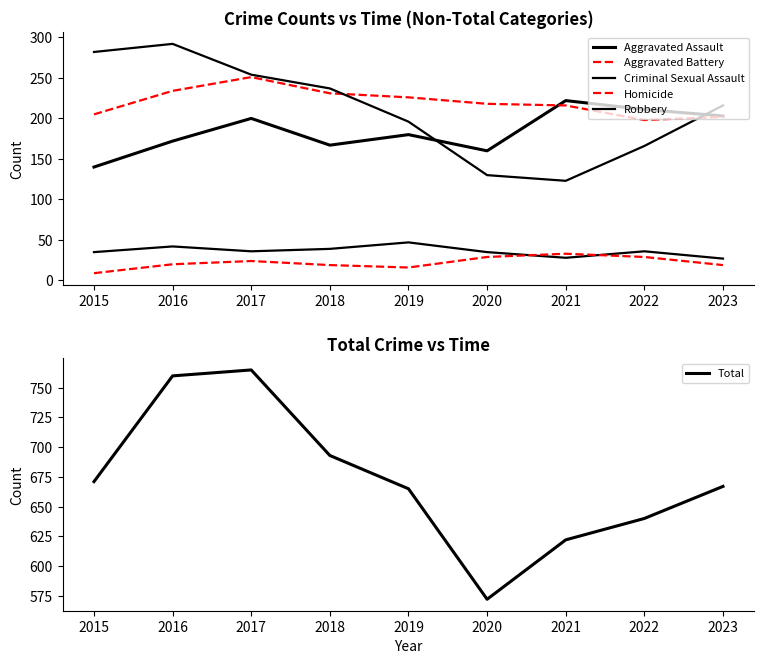

What is the difference between the maximum and minimum values in the Robbery series?

169